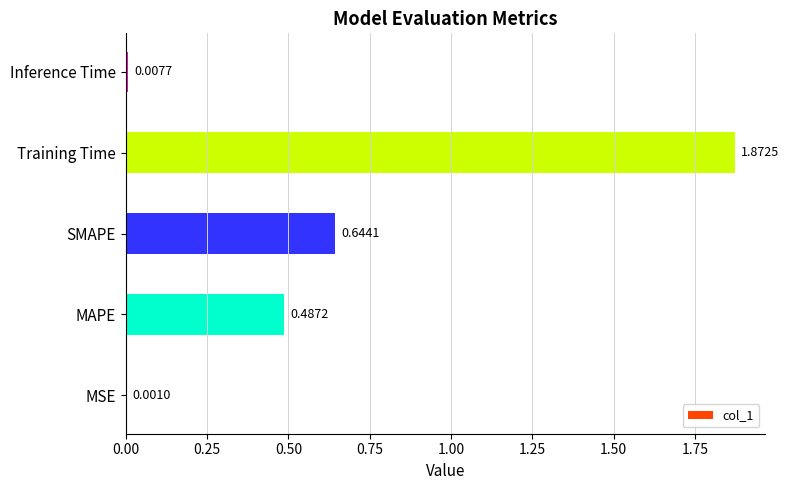

Which category has the highest value across all series?

Training Time